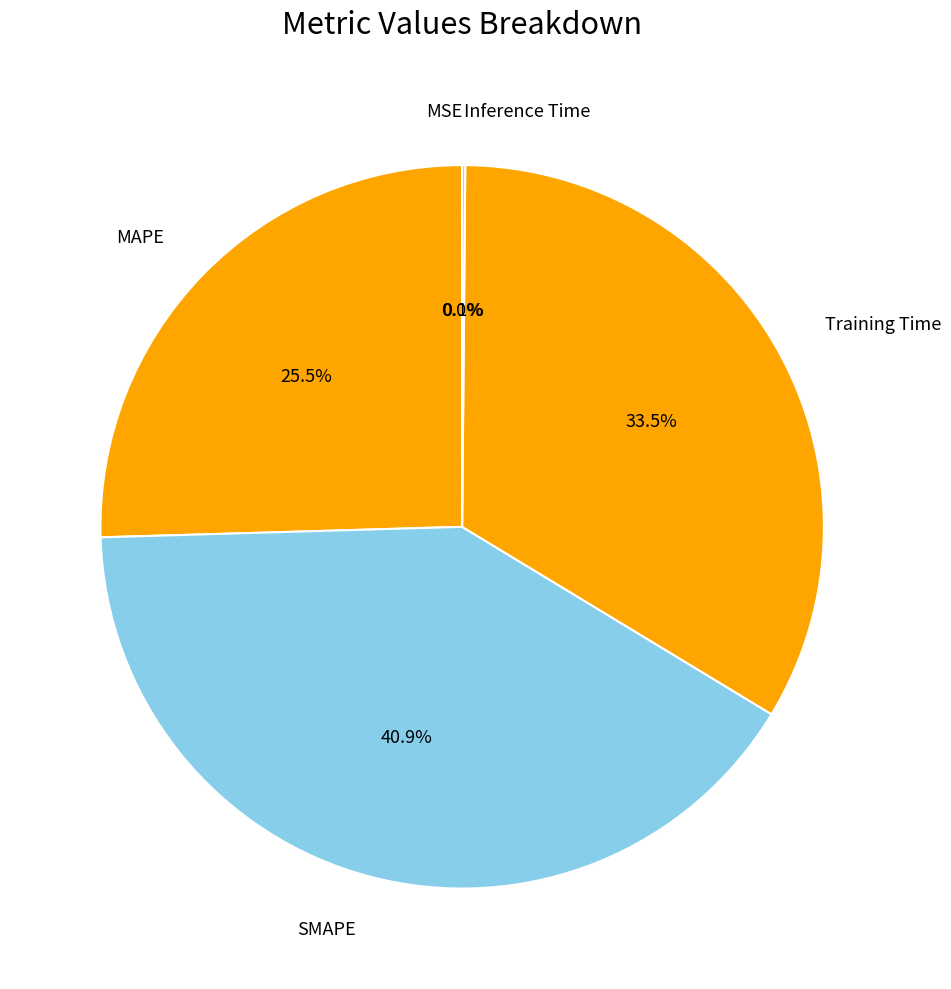

Combined, do MAPE and Training Time account for over 50%?

Yes